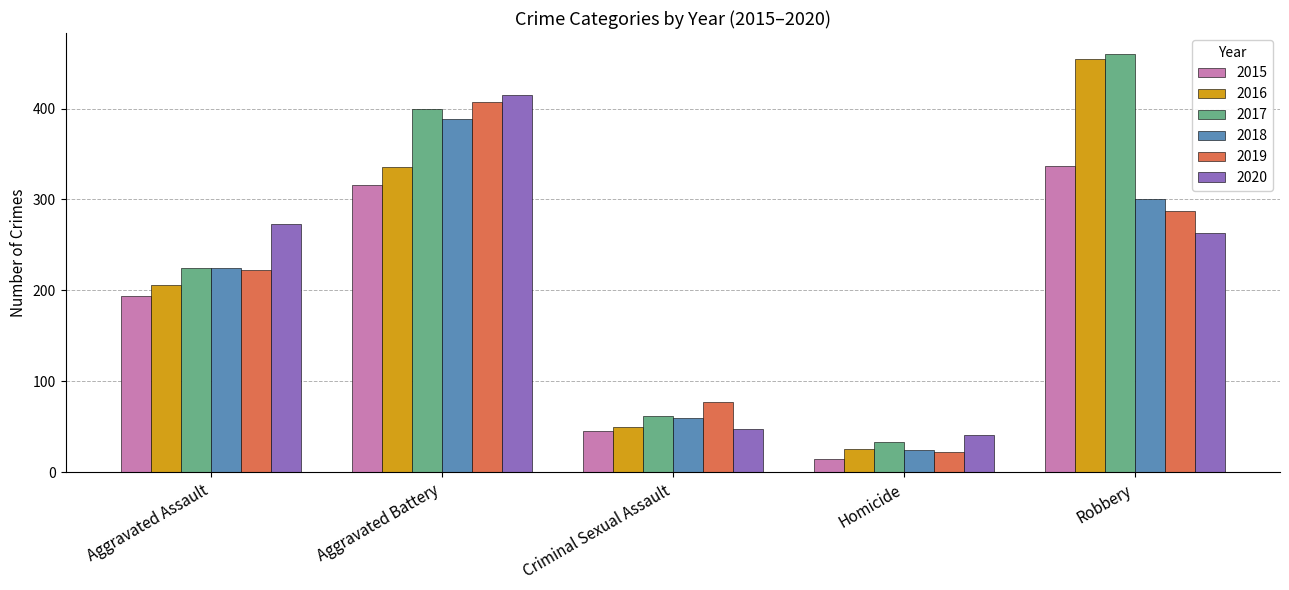

What is the spread (max minus min) of values at Robbery?

197